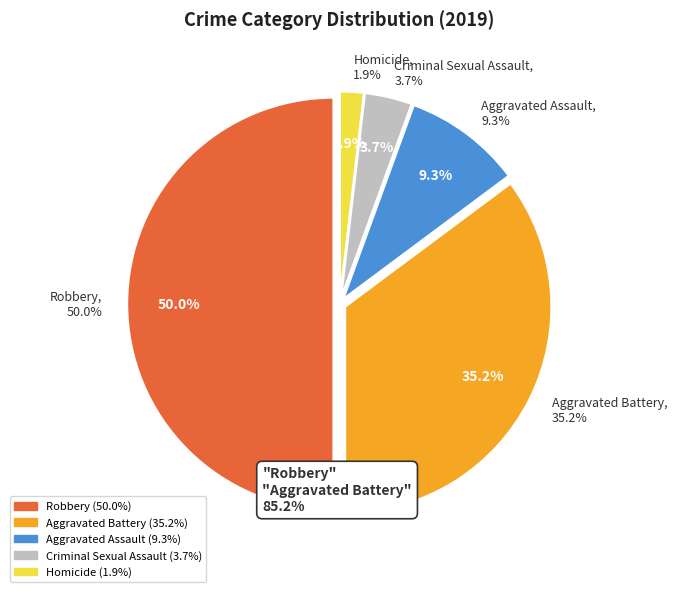

To the nearest percent, what is the difference between the largest and smallest slice percentages?

48%